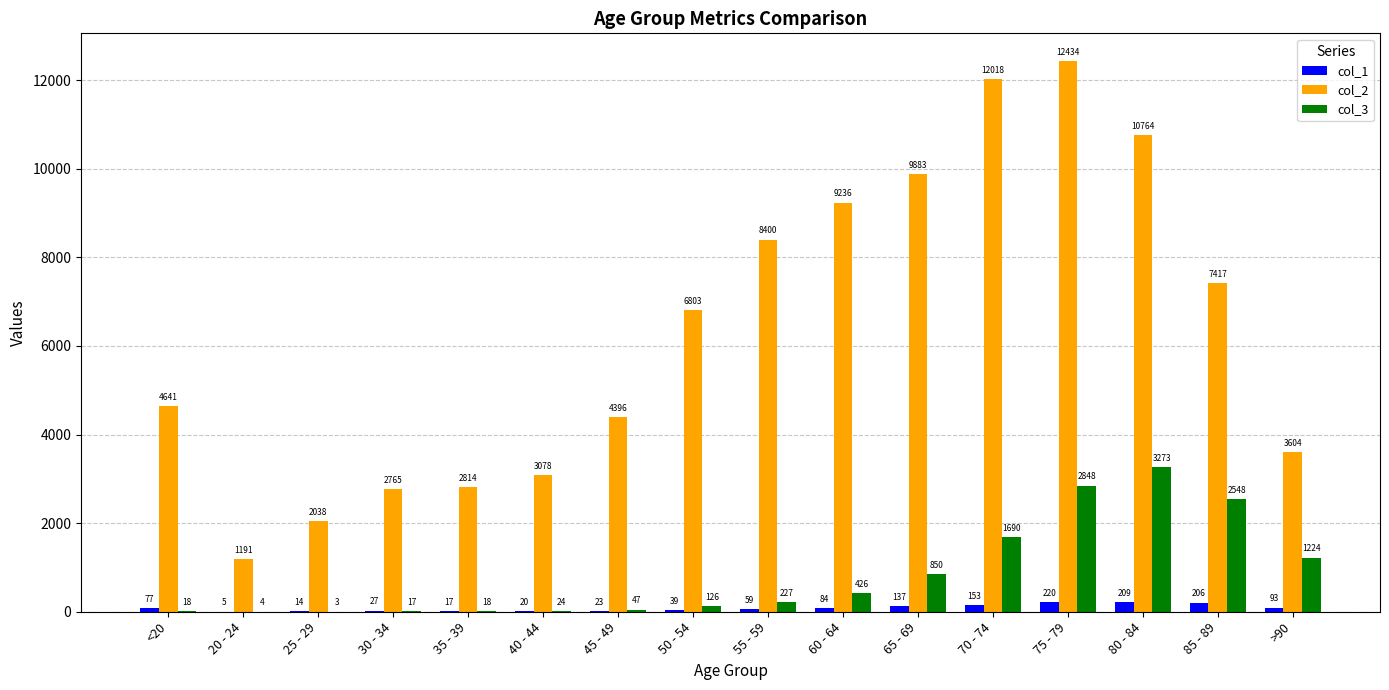

What is the average value of the col_3 series?

834